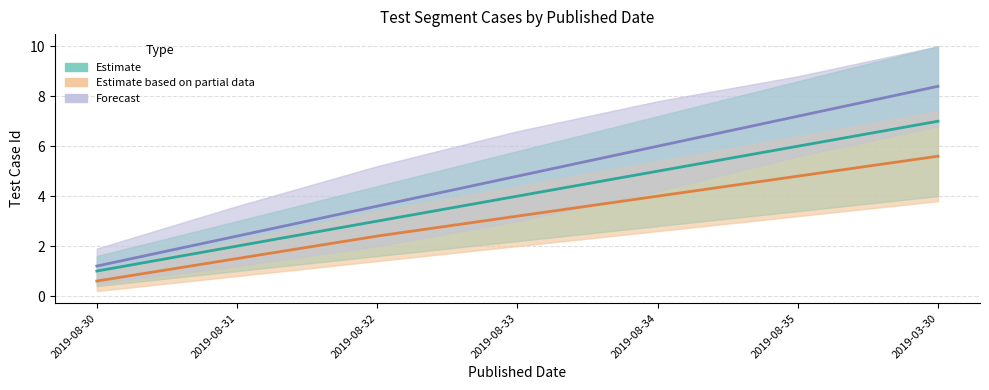

What is the spread (max minus min) of values at 2019-08-32?

1.2